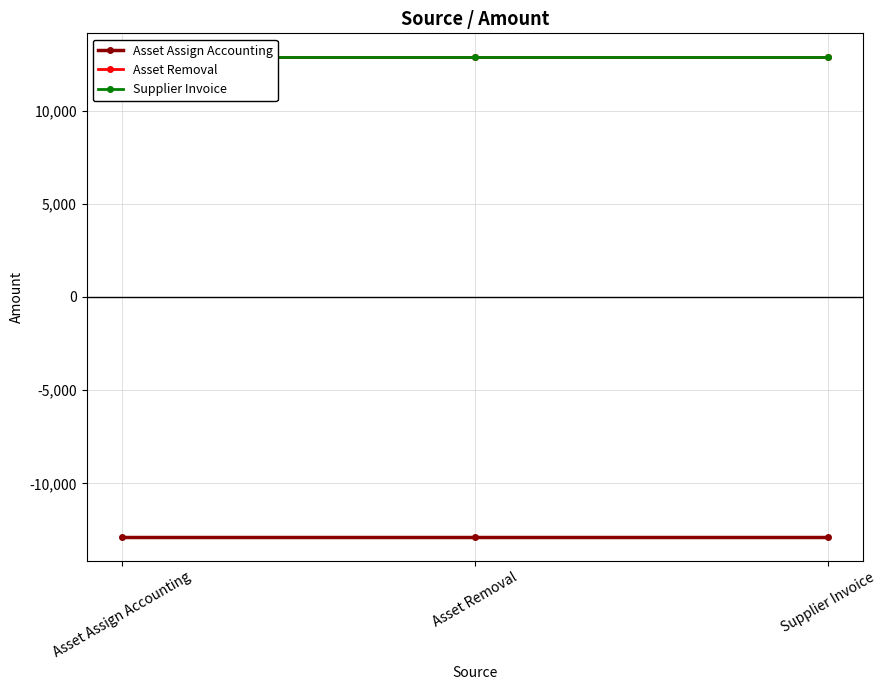

What is the average value of the Asset Assign Accounting series?

-12859.4